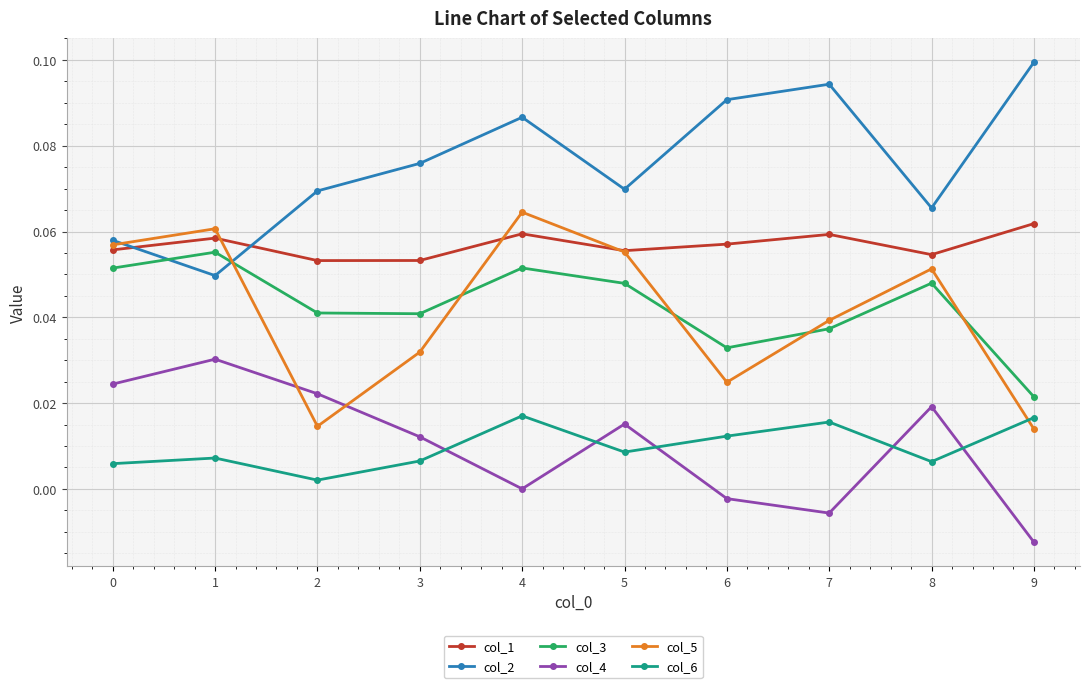

True or false: col_2 and col_6 cross at least once.

False